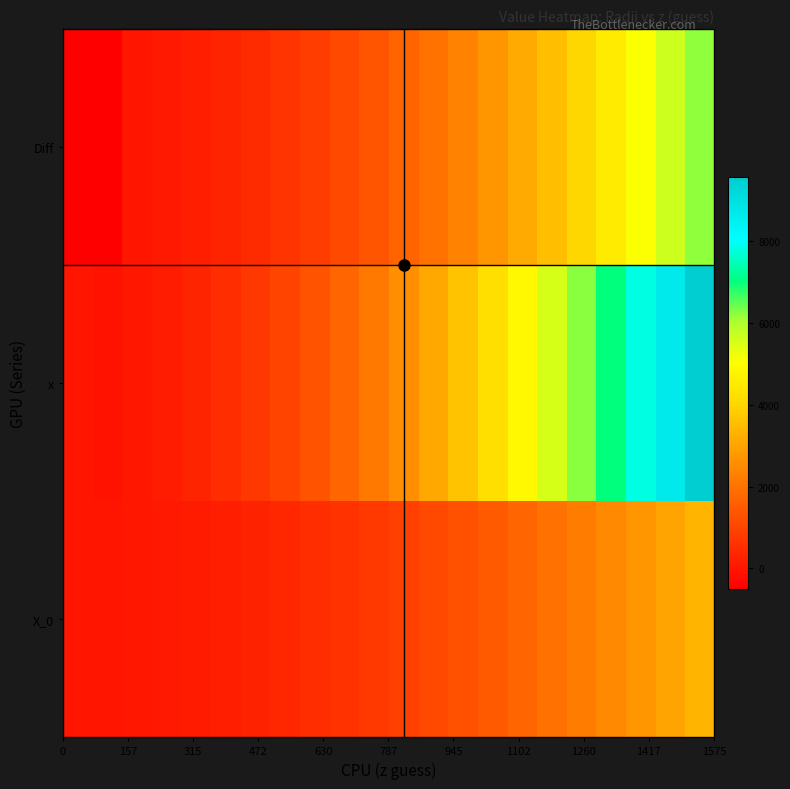

Reading left to right, transcribe all the data shown in this chart.

X_0: -1.0	-1.0	30.4	68.3	121.4	189.7	273.2	371.8	485.7	614.7	758.9	918.2	1092.8	1282.5	1487.4	1707.5	1942.7	2193.1	2458.7	2739.5	3035.5	3346.6
x: -1.0	-28.7	36.7	145.6	298.2	494.3	734.0	1017.3	1344.2	1714.6	2128.7	2586.3	3087.5	3632.3	4220.6	4852.6	5528.1	6247.2	7009.9	7816.2	8666.1	9559.6
Diff: -500.0	-500.0	6.3	77.3	176.7	304.6	460.8	645.4	858.5	1099.9	1369.8	1668.0	1994.7	2349.8	2733.2	3145.1	3585.4	4054.1	4551.2	5076.7	5630.6	6212.9